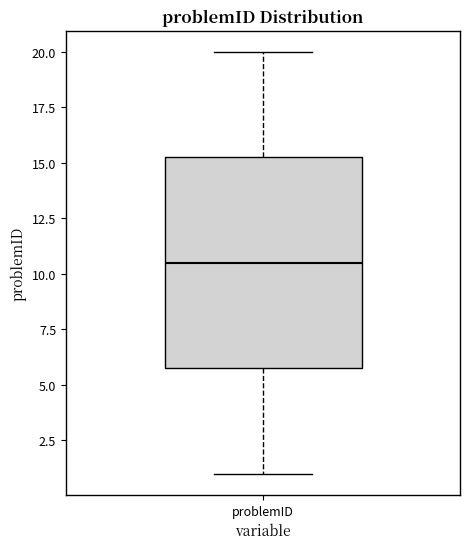

Transcribe this box plot: give where the median line is, the range the box spans, and where the two whiskers end, as read against the y-axis. The values are not printed on the chart, so give them approximately, as read against the axis.

median 10.5, box 6.0 to 15.5, whiskers 1.0 to 20.0